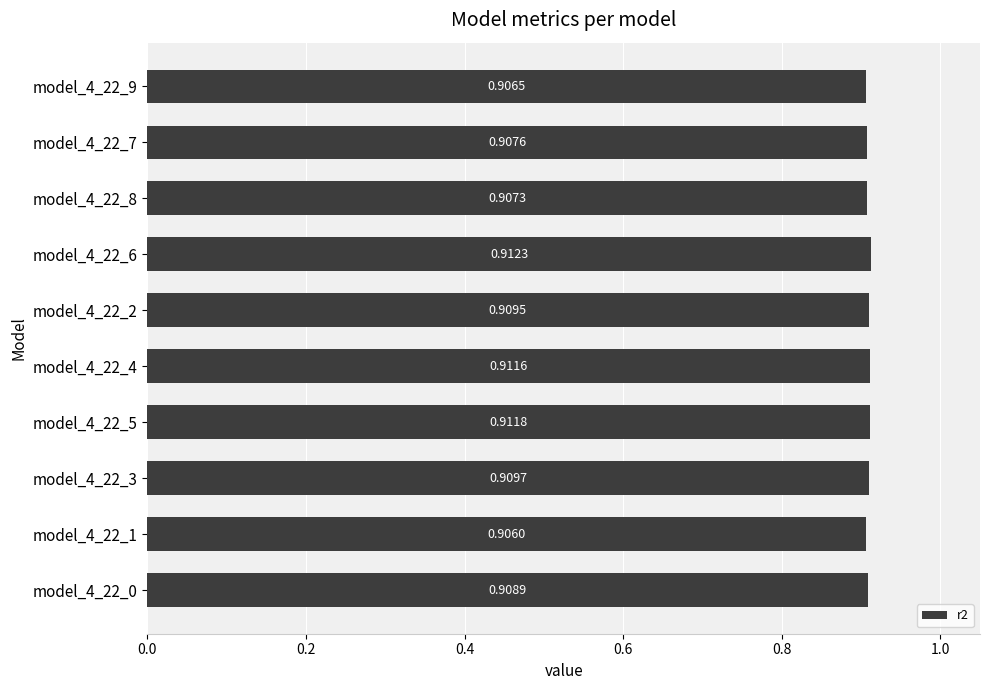

List the labels in order of value, smallest first.

model_4_22_1, model_4_22_9, model_4_22_8, model_4_22_7, model_4_22_0, model_4_22_2, model_4_22_3, model_4_22_4, model_4_22_5, model_4_22_6